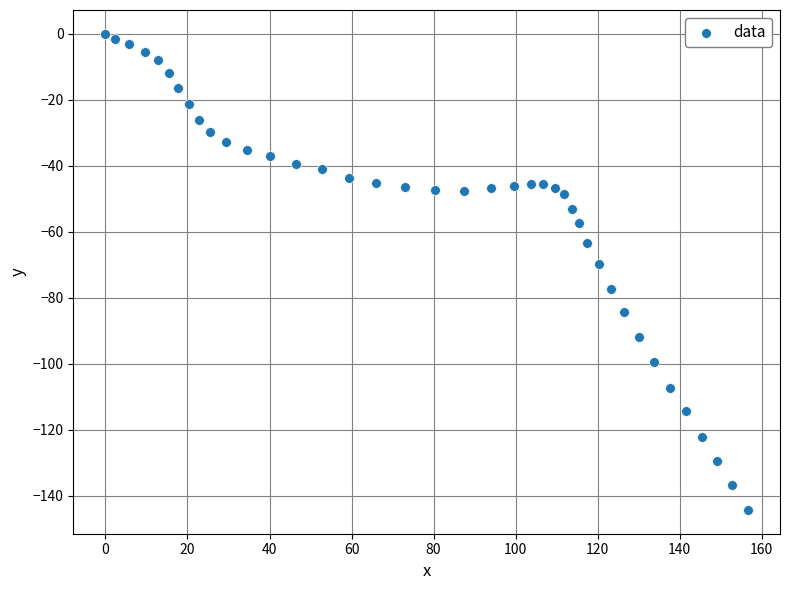

What is the range of X values (max minus min)?

156.6